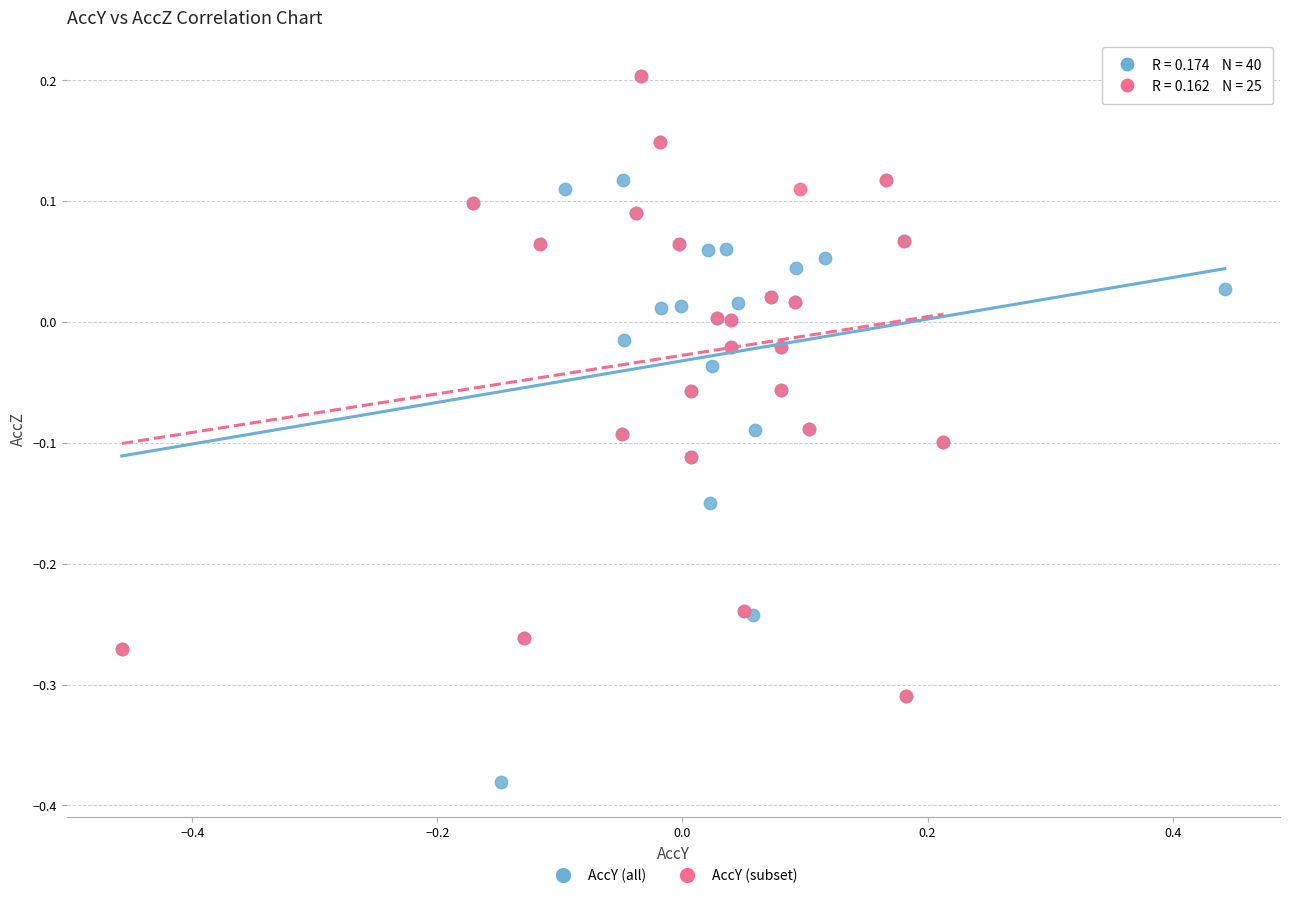

Which series reaches the minimum Y coordinate?

AccY (all)